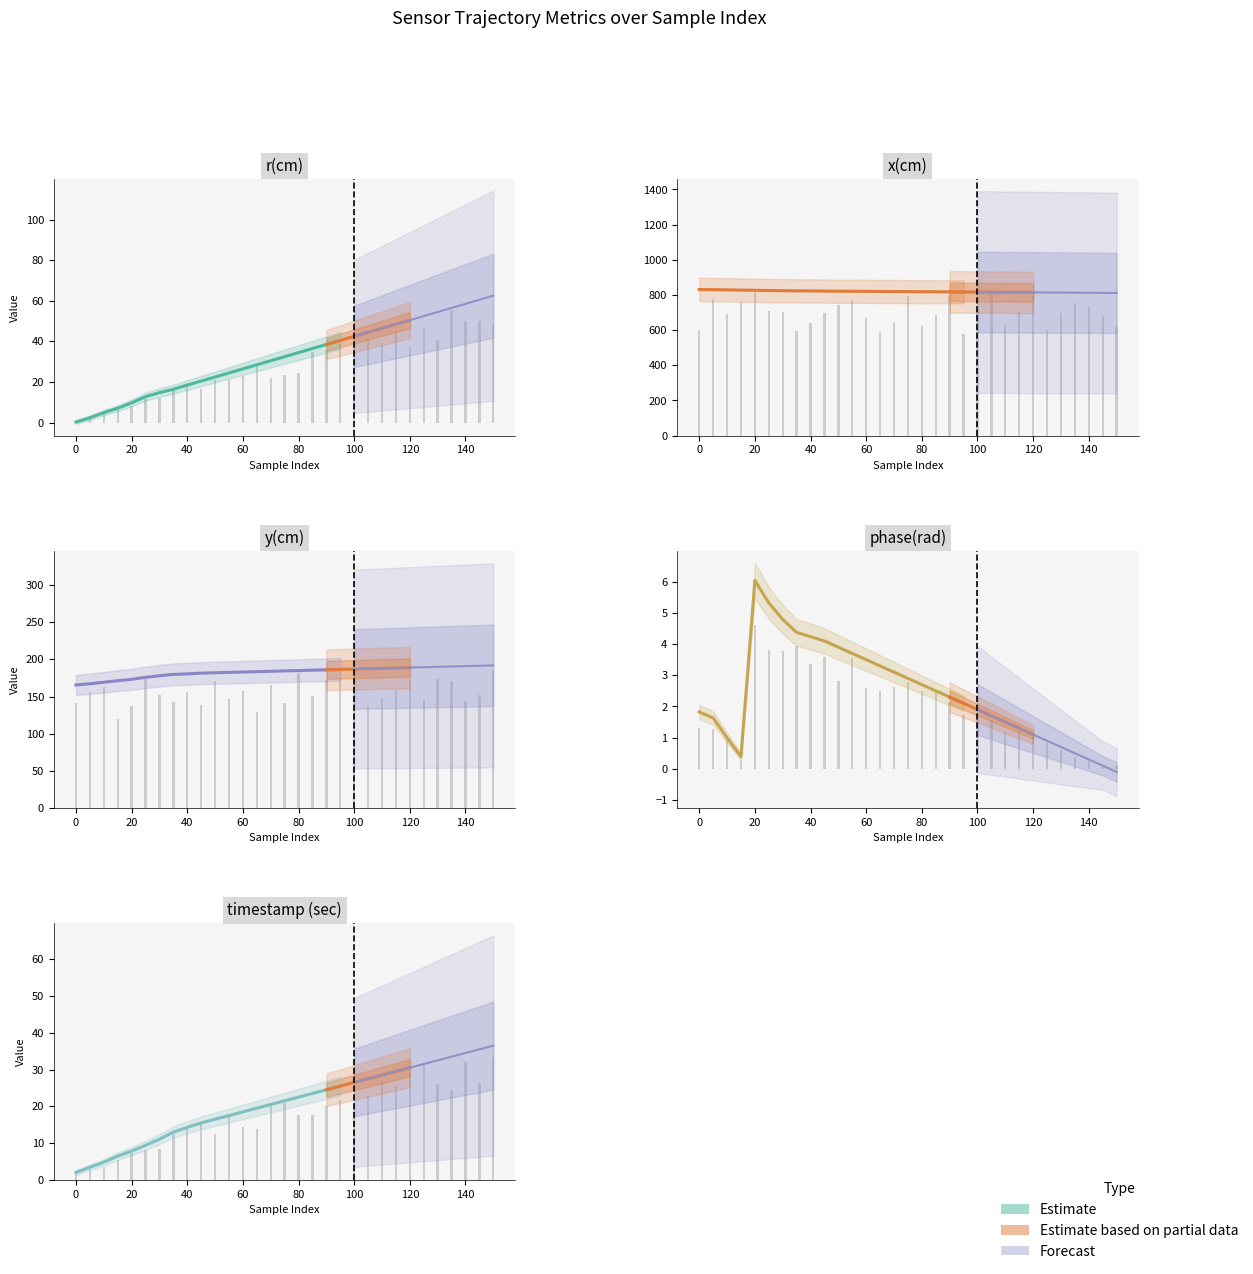

At 130, list the series in order from largest to smallest.

x(cm), y(cm), r(cm), timestamp (sec), phase(rad)